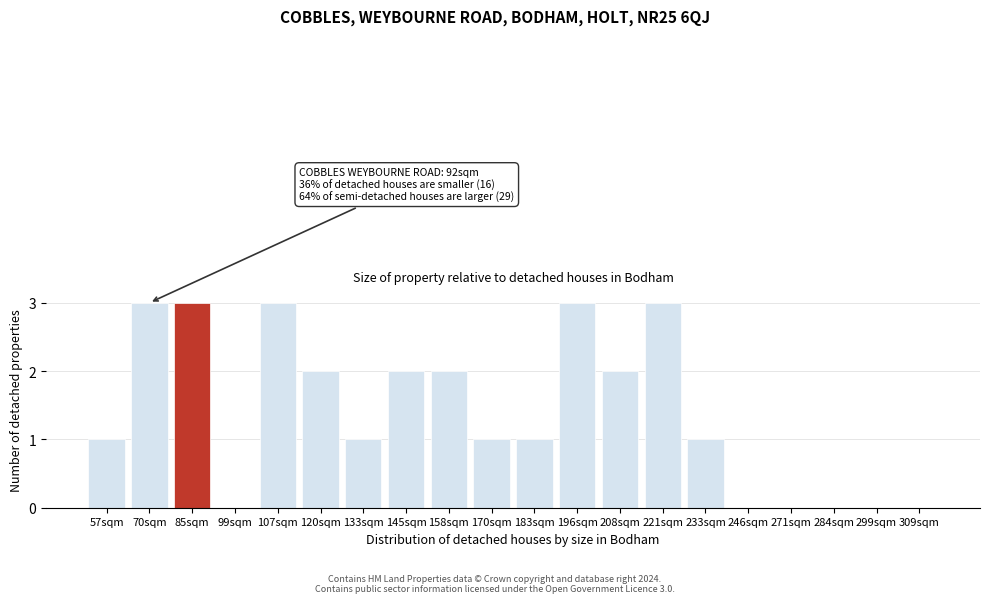

Reading right to left, transcribe all the data shown in this chart.

309sqm=0	299sqm=0	284sqm=0	271sqm=0	246sqm=0	233sqm=1	221sqm=3	208sqm=2	196sqm=3	183sqm=1	170sqm=1	158sqm=2	145sqm=2	133sqm=1	120sqm=2	107sqm=3	99sqm=0	85sqm=3	70sqm=3	57sqm=1